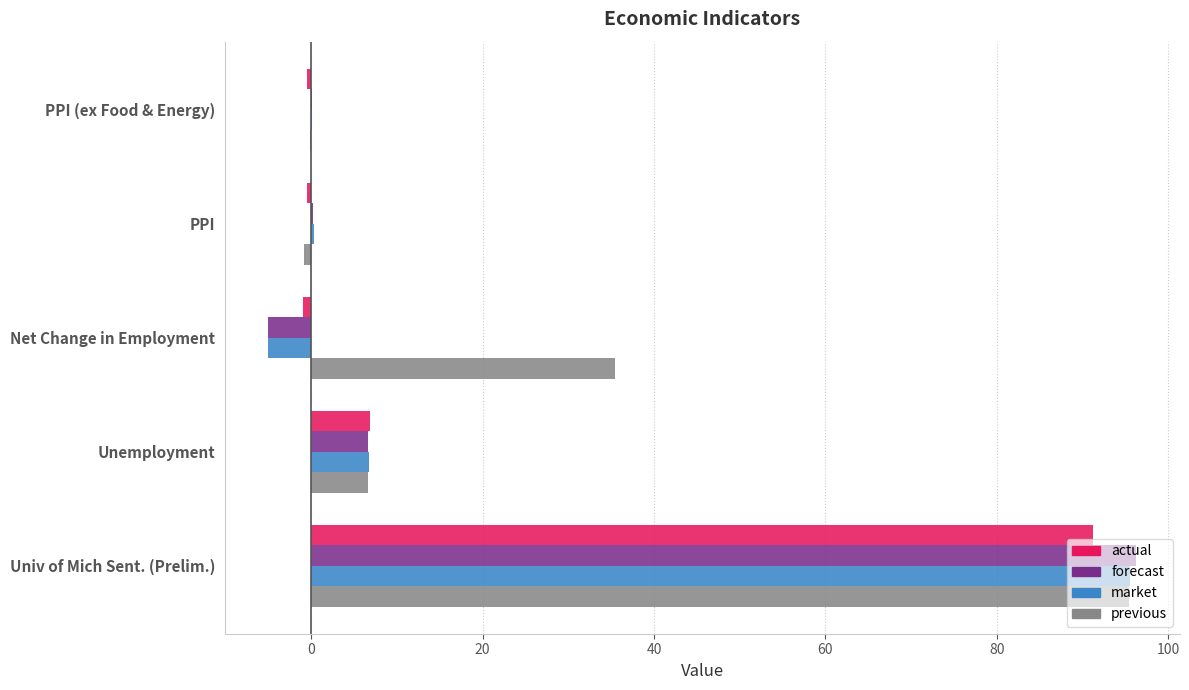

Between PPI and Unemployment, which series saw the biggest shift?

previous